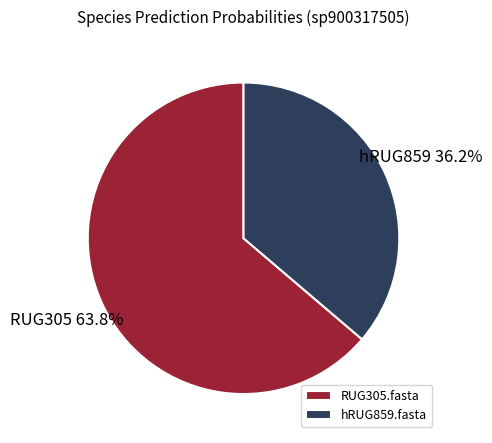

To the nearest percent, what is the average slice percentage?

50%